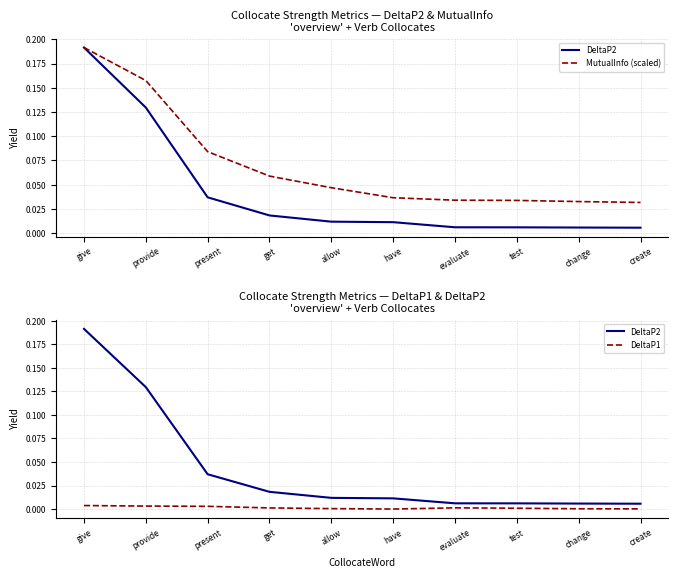

Which series has the largest total across all categories?

MutualInfo (scaled)